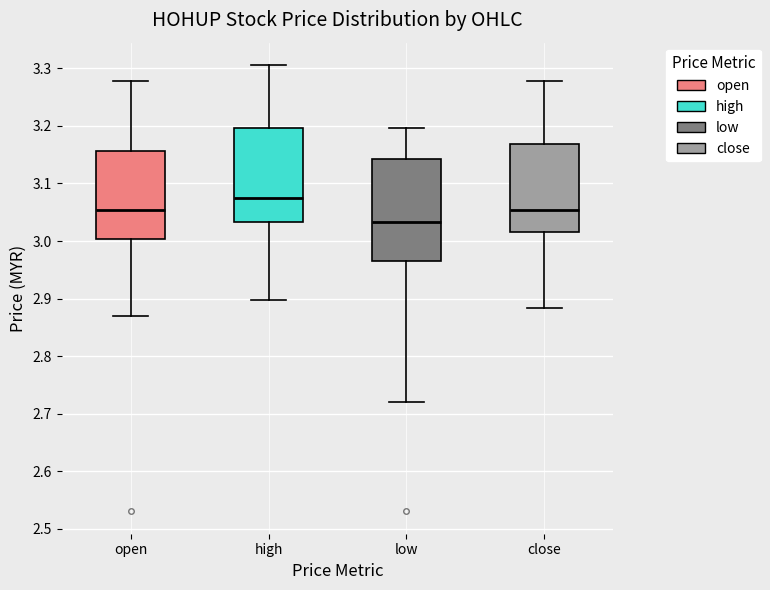

Reading left to right, transcribe this box plot: for each box, give where its median line is, the range the box spans, and where its two whiskers end, as read against the y-axis. The values are not printed on the chart, so give them approximately, as read against the axis.

open: median 3.05, box 3.00 to 3.16, whiskers 2.87 to 3.28
high: median 3.07, box 3.03 to 3.20, whiskers 2.90 to 3.31
low: median 3.03, box 2.97 to 3.14, whiskers 2.72 to 3.20
close: median 3.05, box 3.02 to 3.17, whiskers 2.88 to 3.28